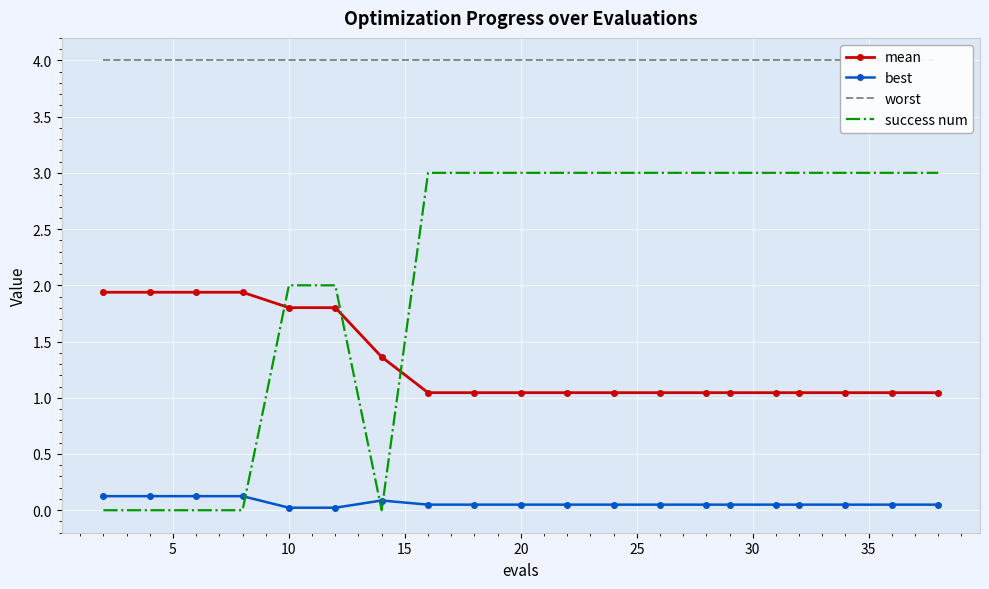

True or false: mean has a value of 1.7 at 20.

False